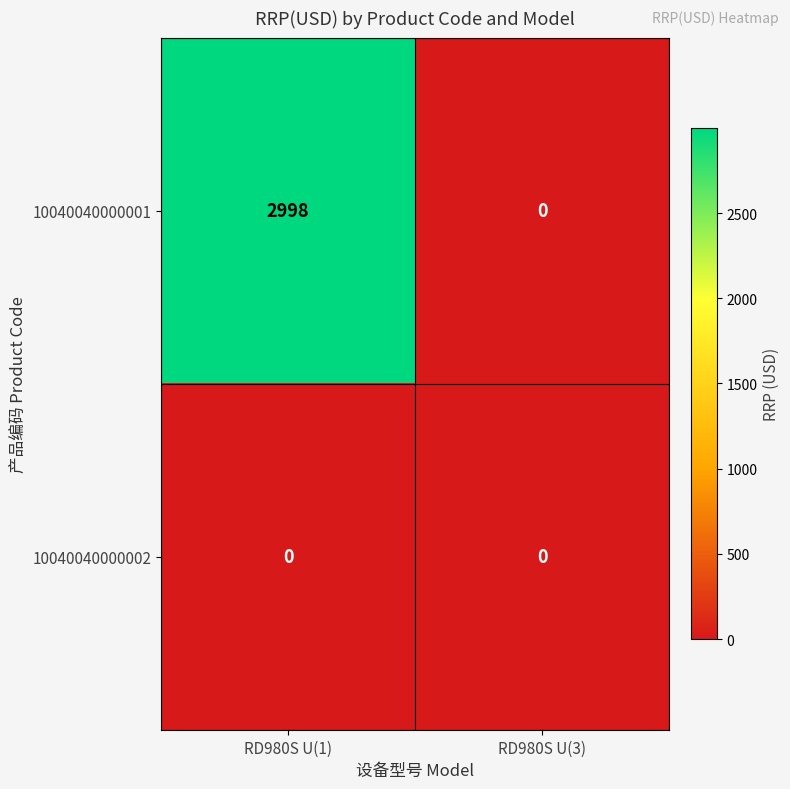

What is the average value of the 10040040000001 series?

1499